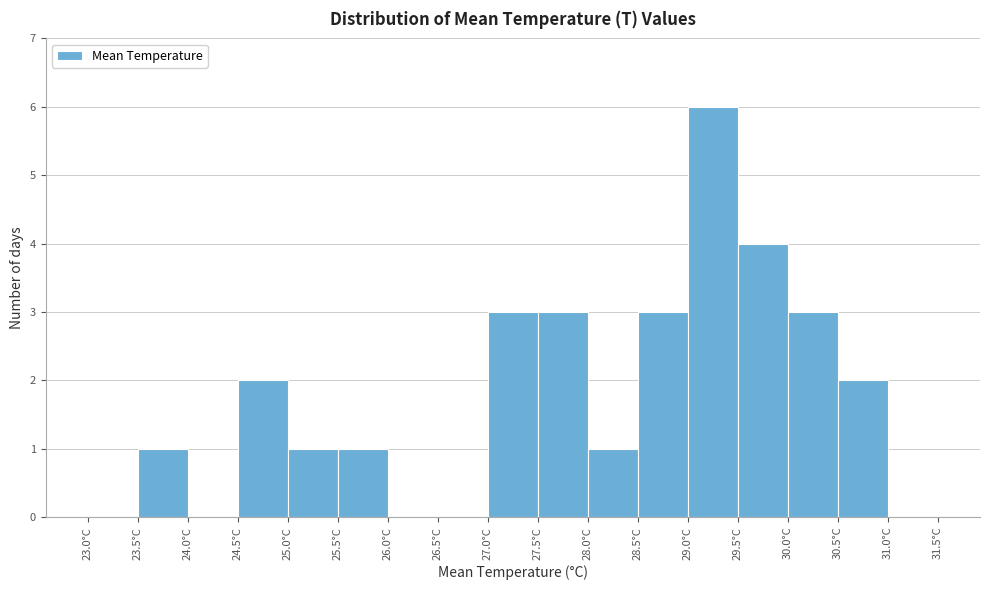

Reading left to right, transcribe this chart: for each bar, give the range it covers on the x-axis and its height. The values are not printed on the chart, so give them approximately, as read against the axis.

23.0 to 23.5: 0
23.5 to 24.0: 1
24.0 to 24.5: 0
24.5 to 25.0: 2
25.0 to 25.5: 1
25.5 to 26.0: 1
26.0 to 26.5: 0
26.5 to 27.0: 0
27.0 to 27.5: 3
27.5 to 28.0: 3
28.0 to 28.5: 1
28.5 to 29.0: 3
29.0 to 29.5: 6
29.5 to 30.0: 4
30.0 to 30.5: 3
30.5 to 31.0: 2
31.0 to 31.5: 0